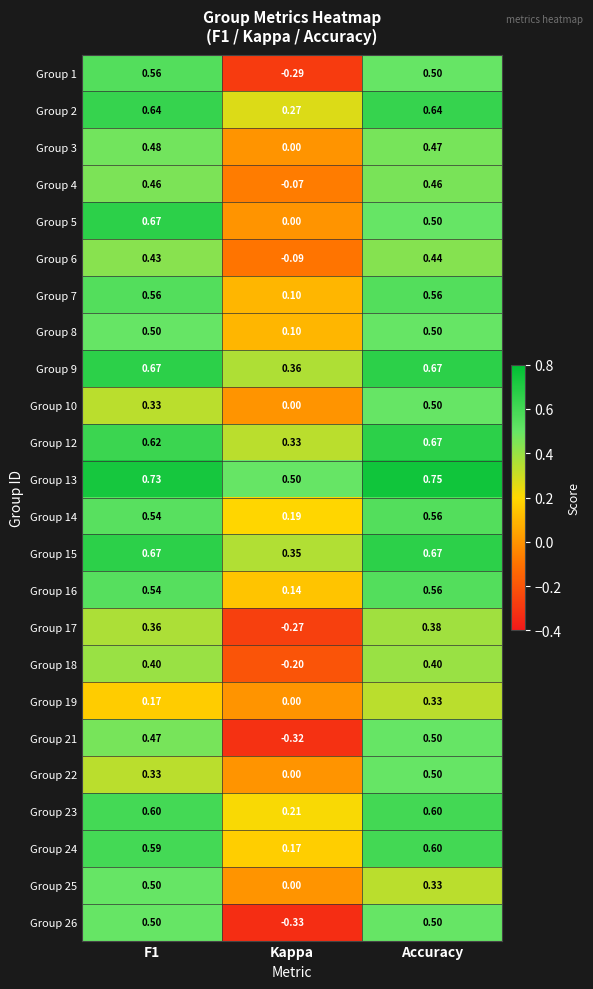

At which category is the sum across all series the highest?

Accuracy